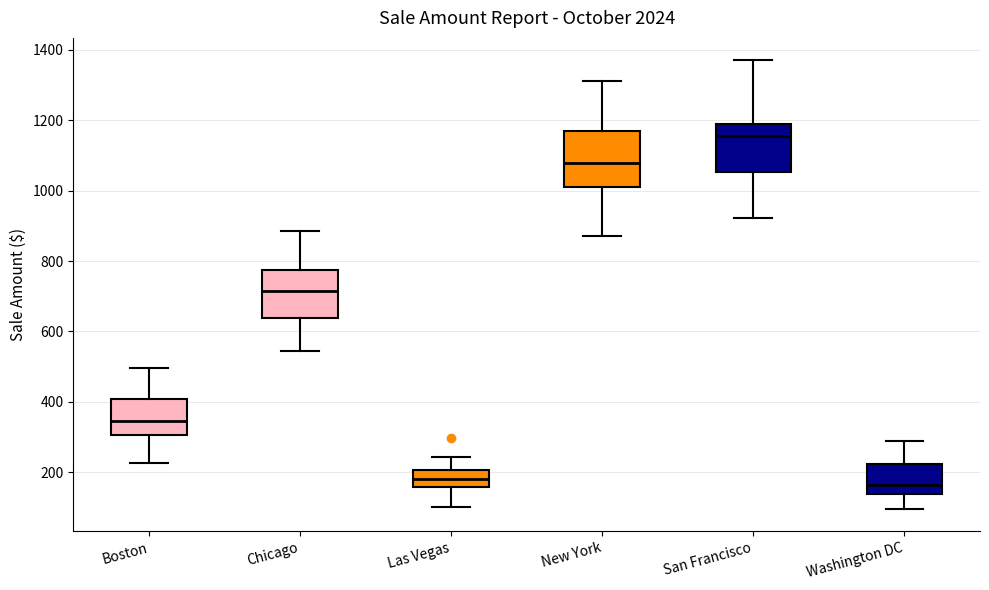

Reading left to right, read every box against the y-axis: the position of its median line, the range the box covers, and the ends of its whiskers. The values are not printed on the chart, so give them approximately, as read against the axis.

Boston: median 340, box 300 to 400, whiskers 220 to 500
Chicago: median 720, box 640 to 780, whiskers 540 to 880
Las Vegas: median 180, box 160 to 200, whiskers 100 to 240
New York: median 1080, box 1020 to 1160, whiskers 880 to 1320
San Francisco: median 1160, box 1060 to 1180, whiskers 920 to 1360
Washington DC: median 160, box 140 to 220, whiskers 100 to 280